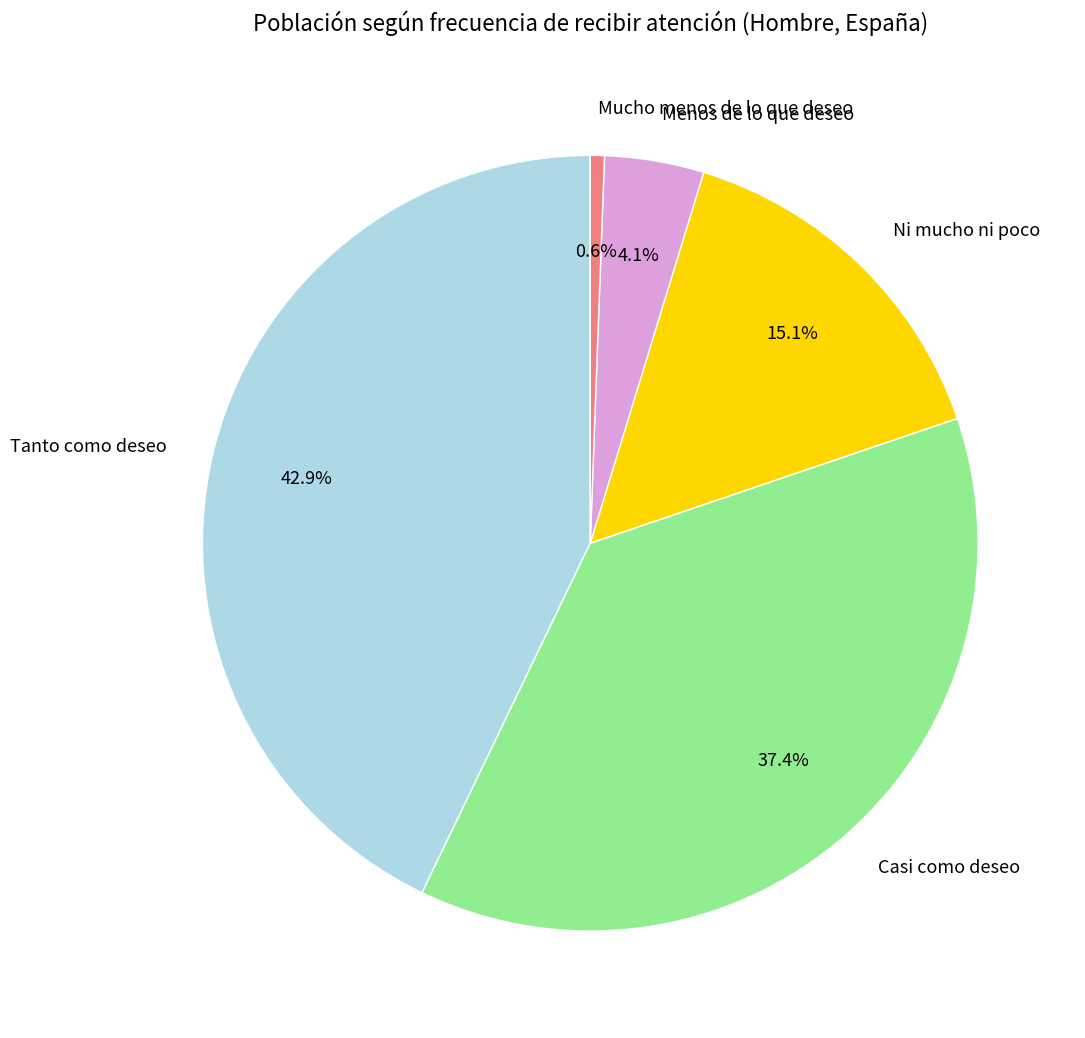

To the nearest percent, what percentage of the pie is Ni mucho ni poco?

15%